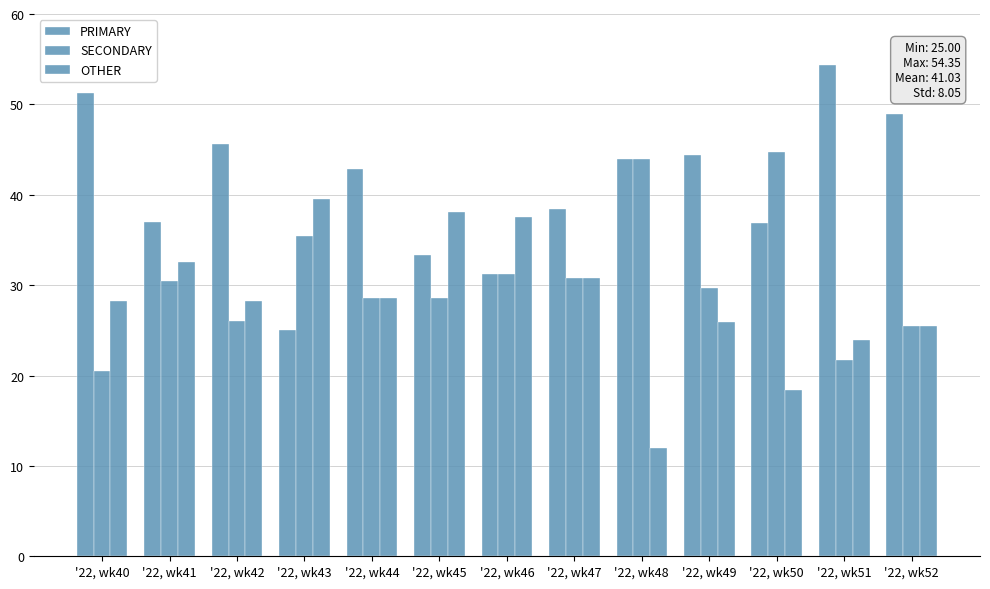

How many bars are there in each group?

3